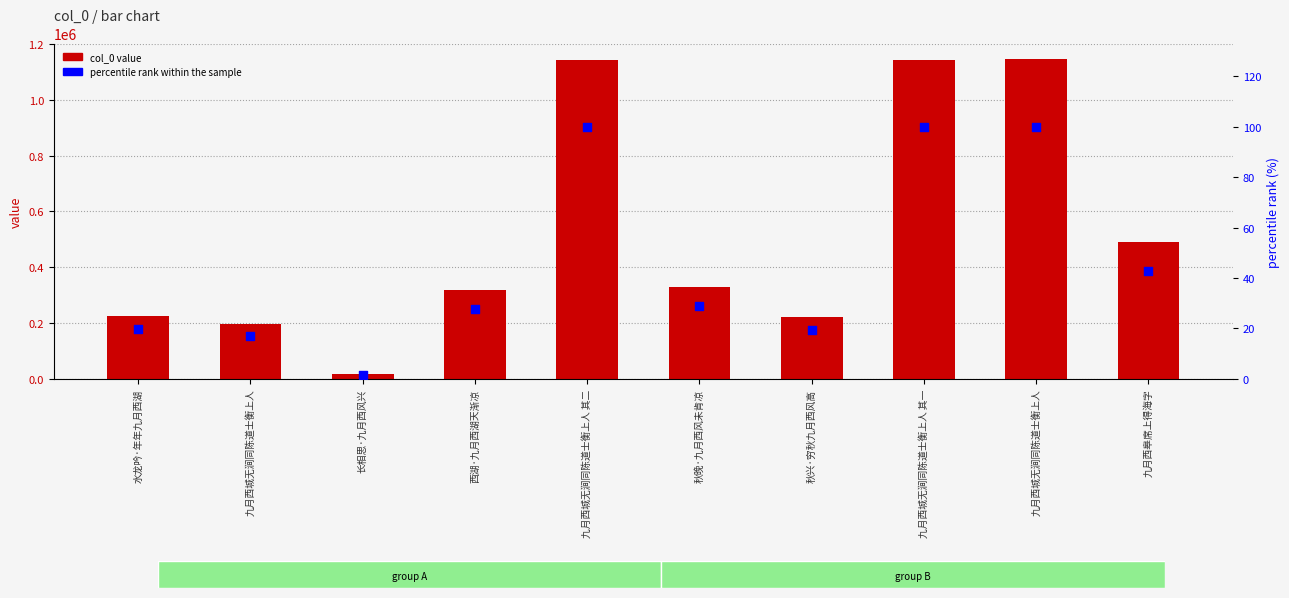

At which category is the sum across all series the highest?

九月西城无涧同陈道士衡上人